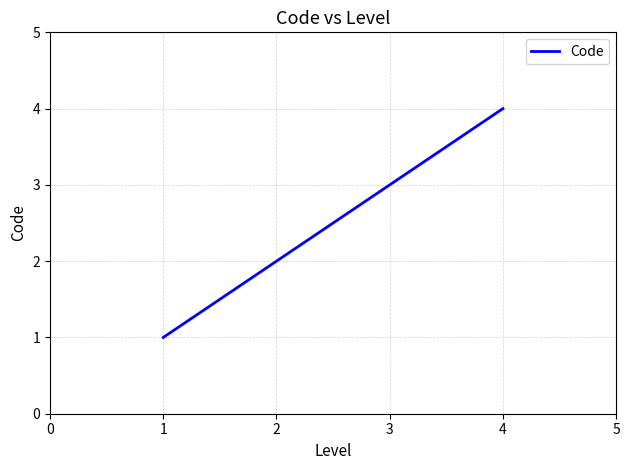

What is the sum of all values?

10